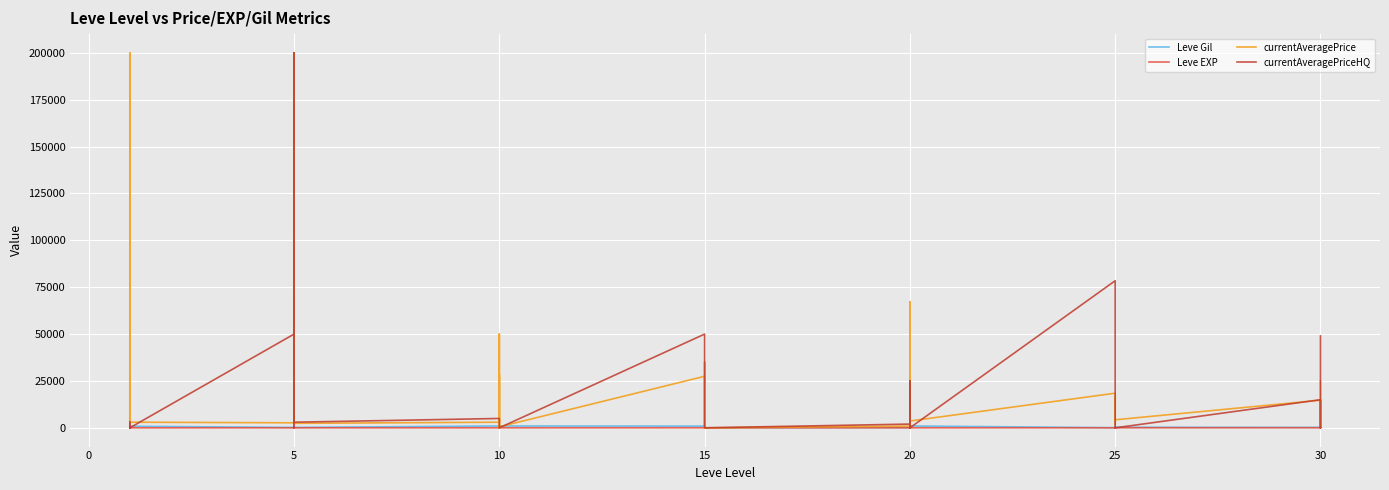

How many times do Leve EXP and currentAveragePriceHQ cross each other?

20